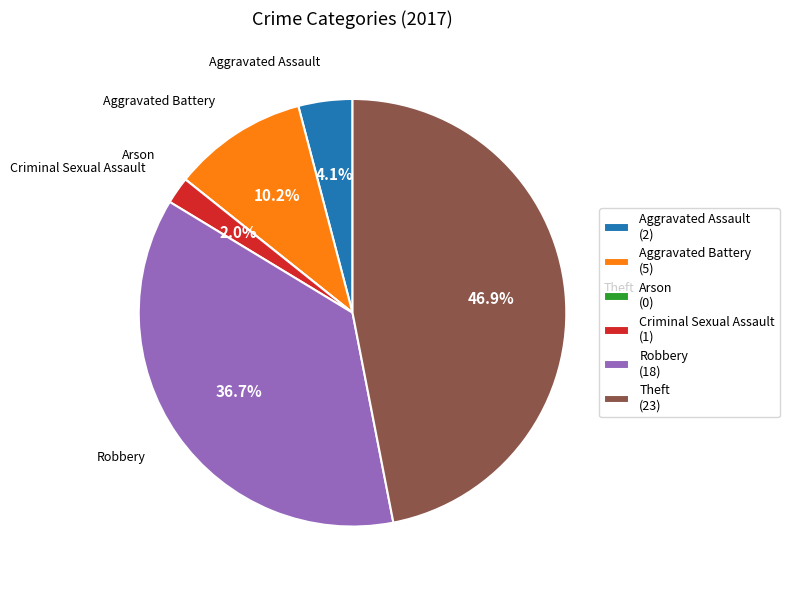

What percentage is the Aggravated Assault slice, to the nearest percent?

4%